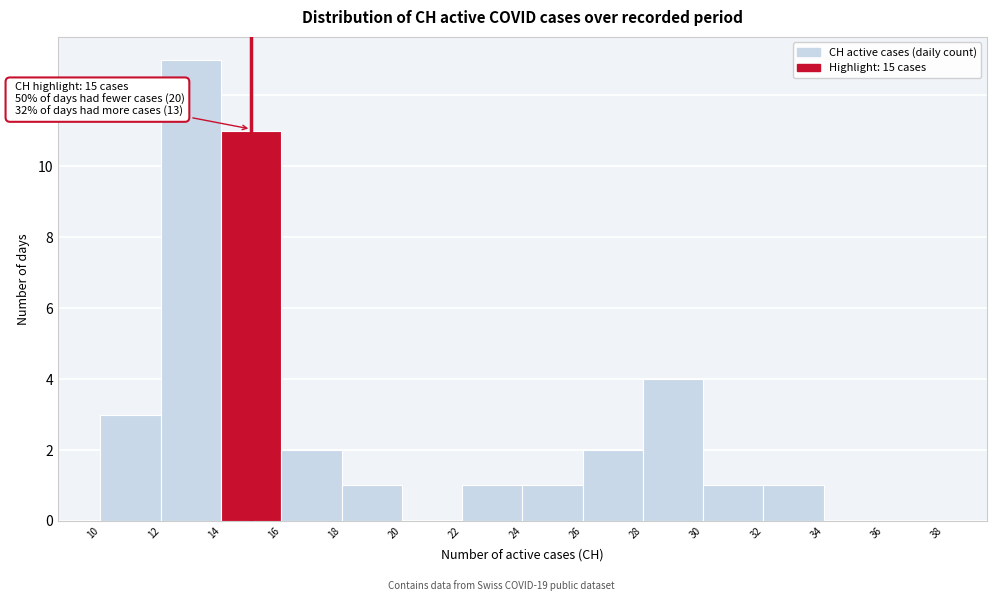

Which range on the x-axis has the tallest bar?

12 to 14